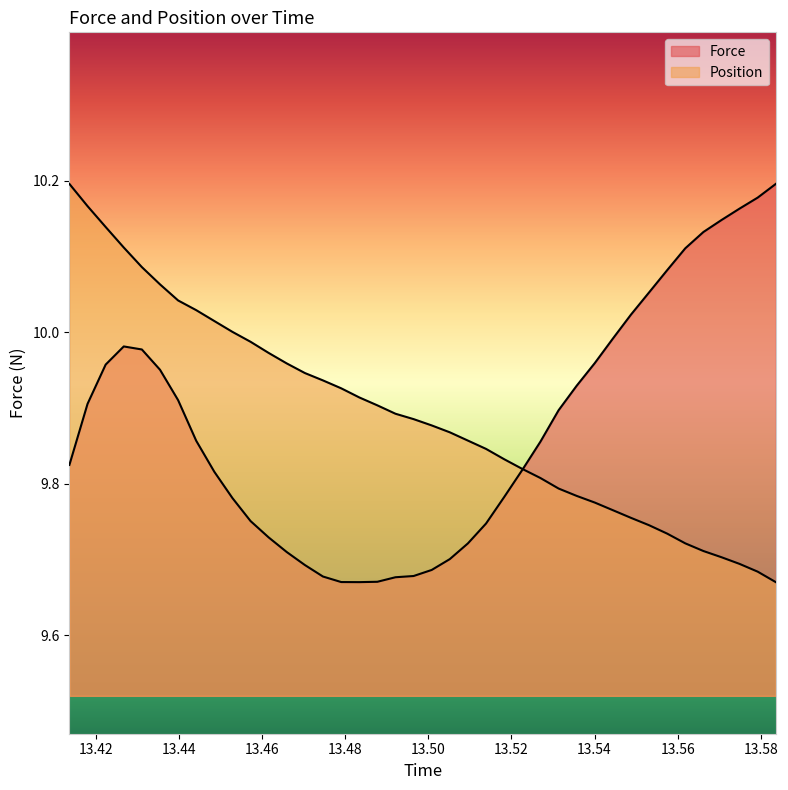

Reading left to right, list all the values displayed in this chart.

Force: 9.8	9.9	10.0	10.0	10.0	10.0	9.9	9.9	9.8	9.8	9.8	9.7	9.7	9.7	9.7	9.7	9.7	9.7	9.7	9.7	9.7	9.7	9.7	9.7	9.8	9.8	9.9	9.9	9.9	10.0	10.0	10.0	10.1	10.1	10.1	10.1	10.1	10.2	10.2	10.2
Position: 10.2	10.2	10.1	10.1	10.1	10.1	10.0	10.0	10.0	10.0	10.0	10.0	10.0	9.9	9.9	9.9	9.9	9.9	9.9	9.9	9.9	9.9	9.9	9.8	9.8	9.8	9.8	9.8	9.8	9.8	9.8	9.8	9.7	9.7	9.7	9.7	9.7	9.7	9.7	9.7